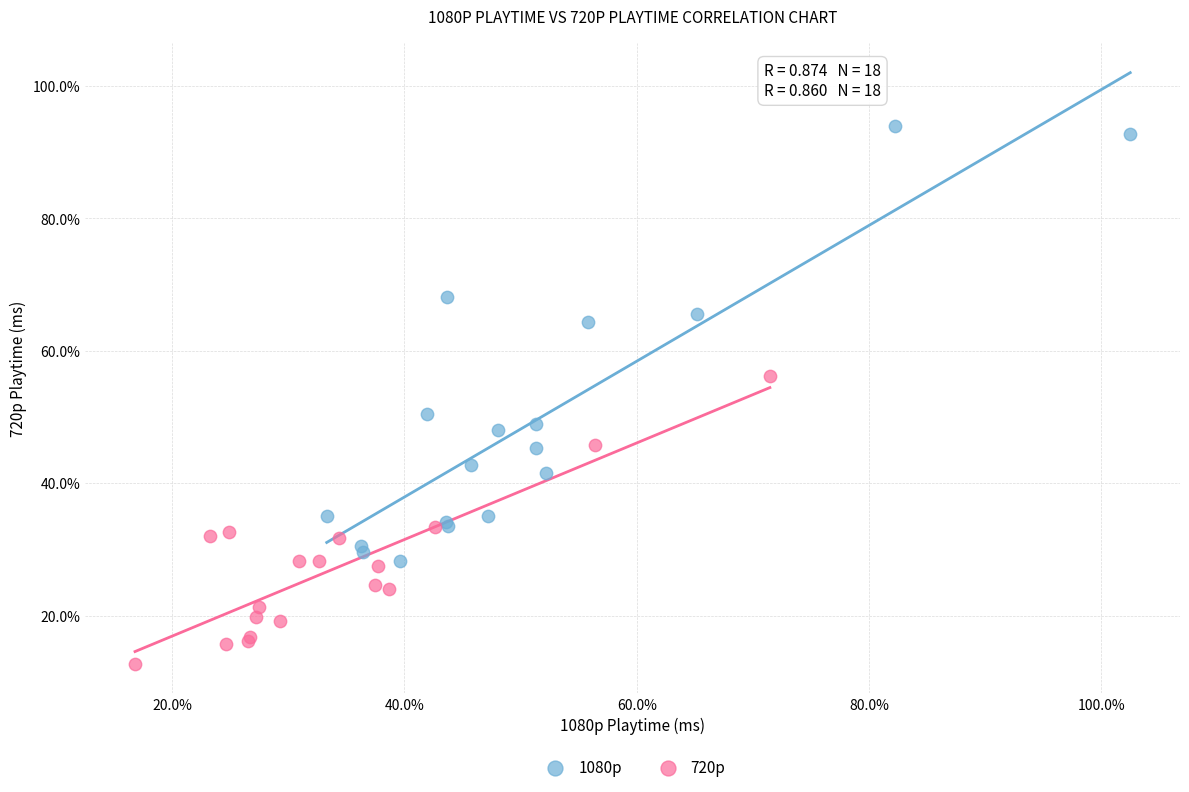

Which series contains the lowest Y value?

720p